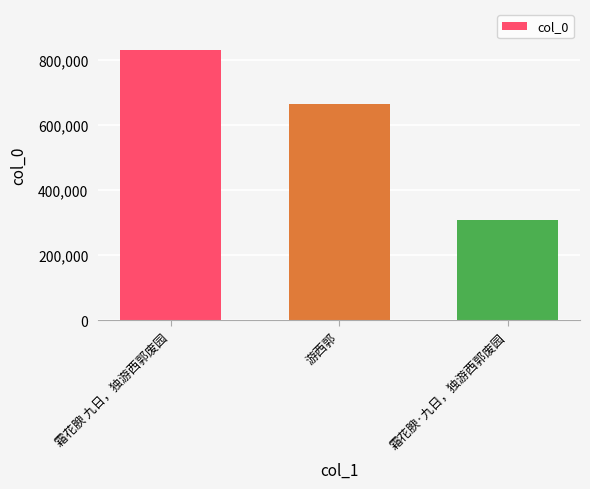

Reading left to right, extract all data points from this chart.

霜花腴 九日，独游西郭废园=832233	游西郭=666421	霜花腴·九日，独游西郭废园=308449